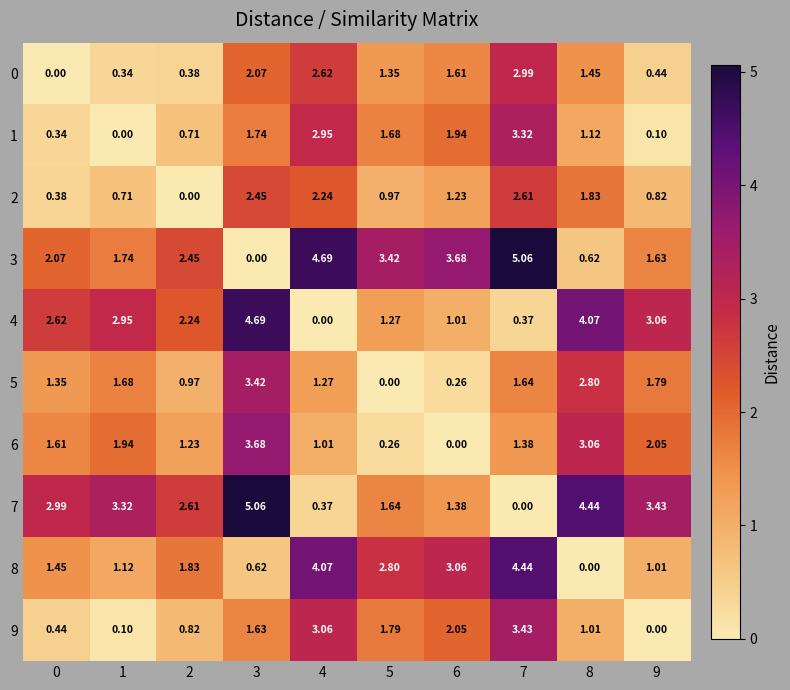

Is the value of 2 at 1 greater than the value of 3 at 6?

No